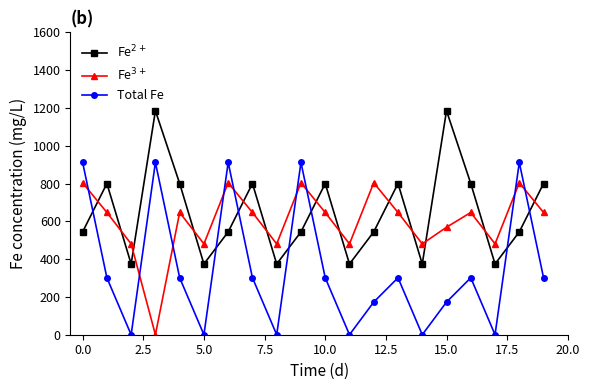

What is the highest value of the Fe$^{3+}$ series?

804.0